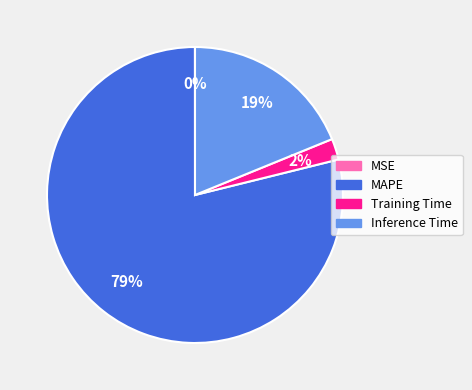

To the nearest percent, what is the average slice percentage?

25%